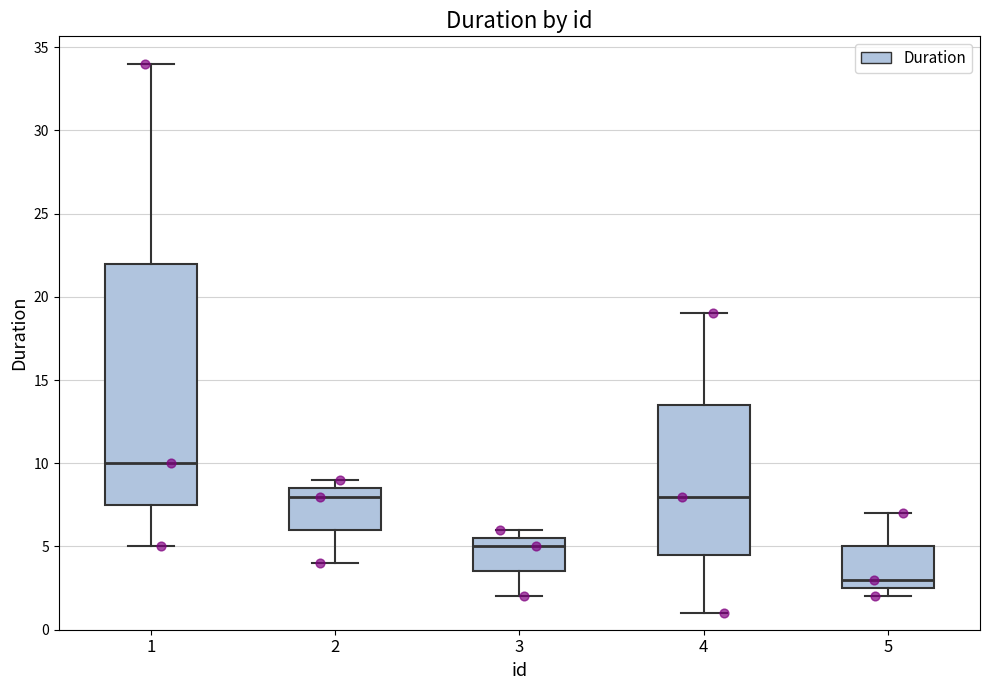

Comparing the boxes themselves (not the whiskers), which one is the tallest?

1